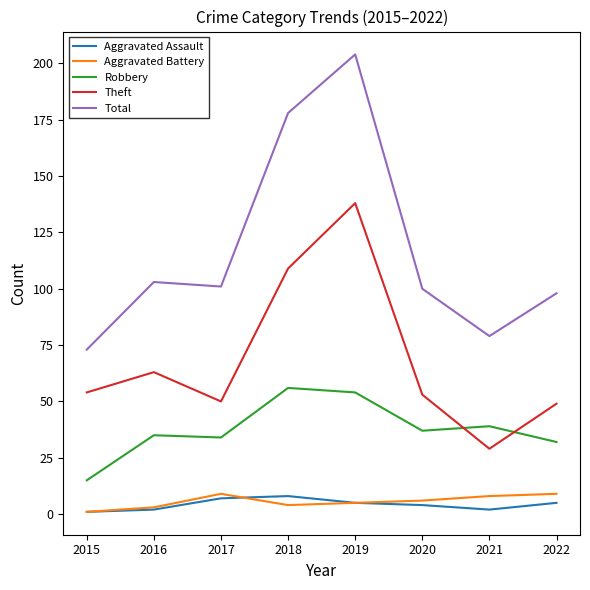

At which label does Theft reach its minimum?

2021